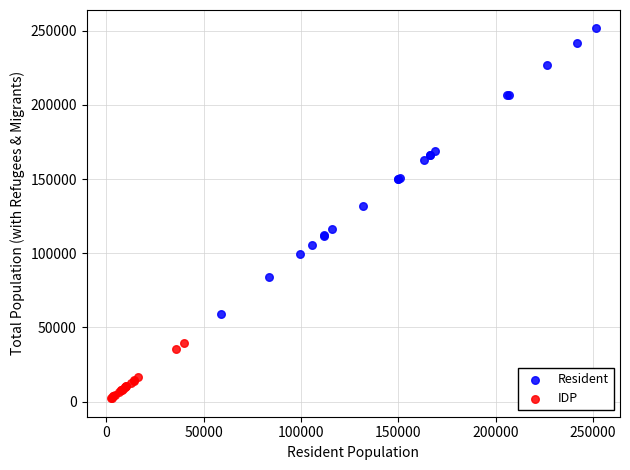

Which series contains the highest Y value?

Resident